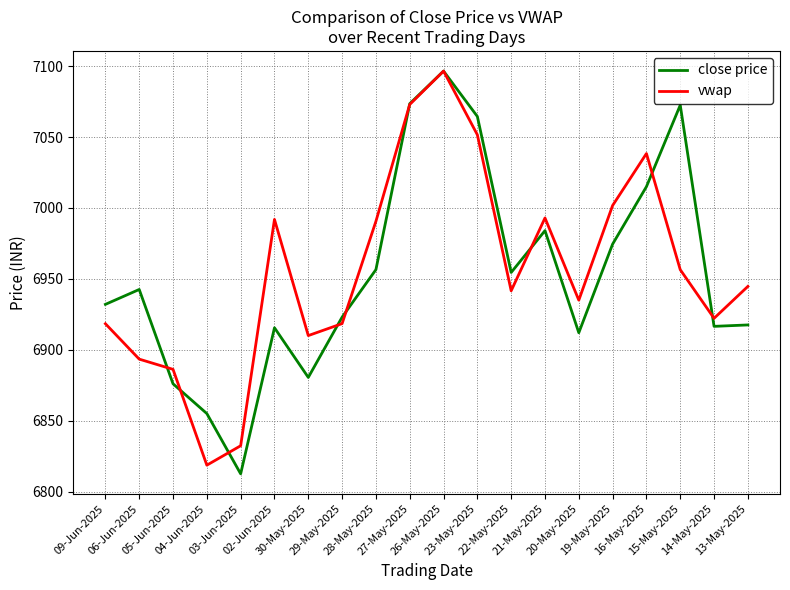

What is the lowest value of the close price series?

6812.5